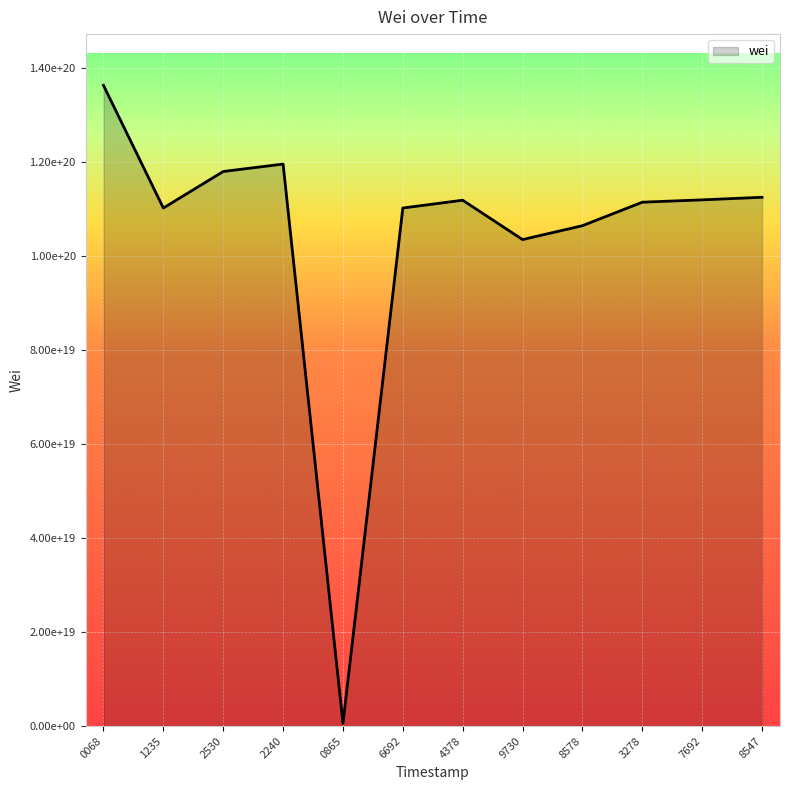

What is the sum of all values?

1253022196857767198720